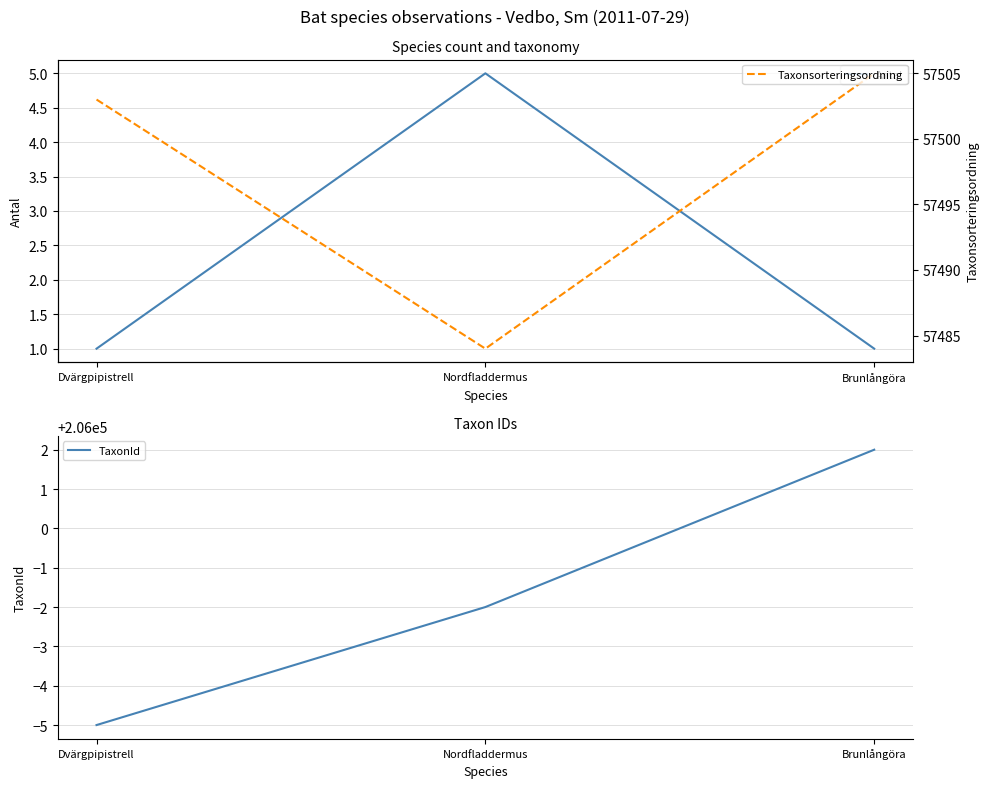

What value does the Antal series have at Dvärgpipistrell?

1